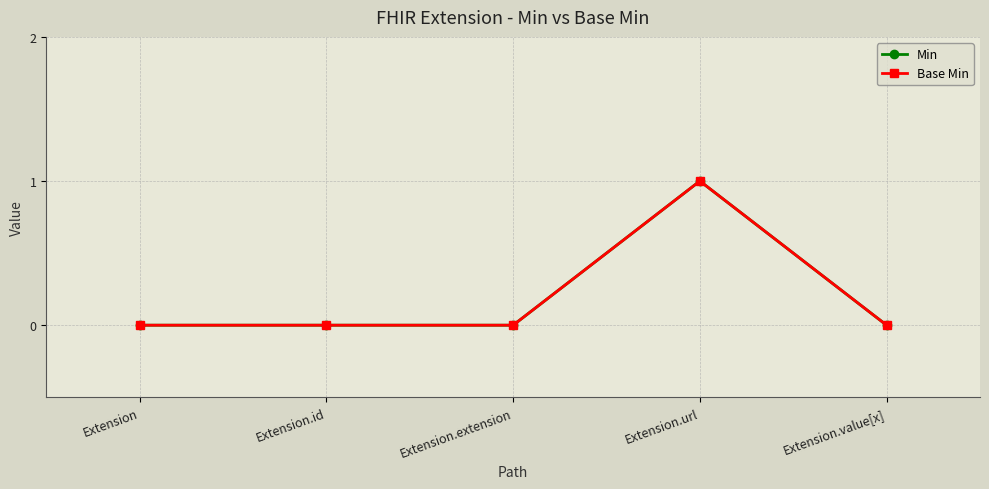

Is this an area chart (filled region under the line)?

No